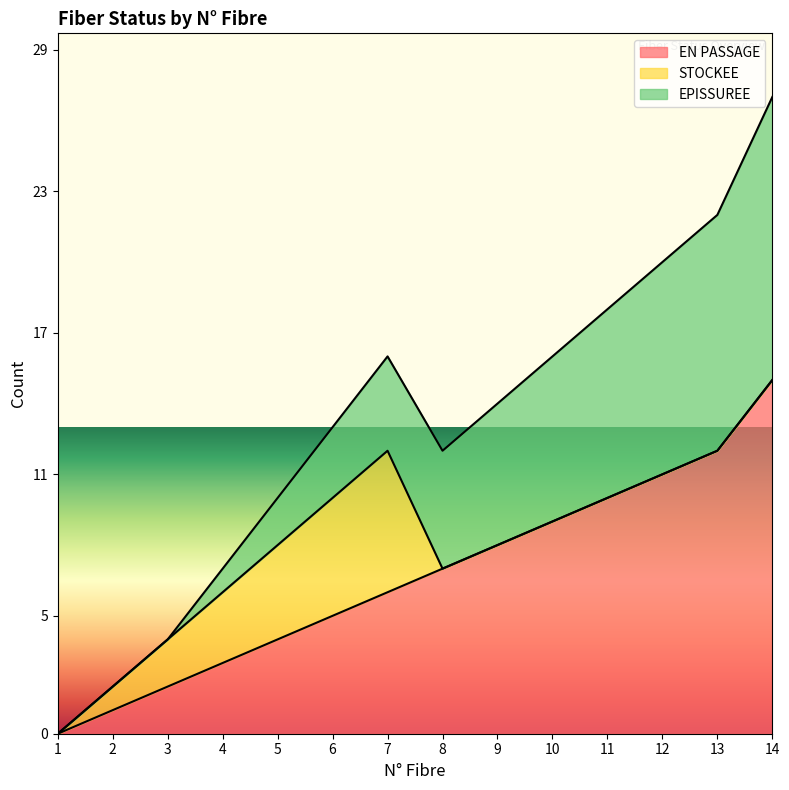

True or false: EN PASSAGE and STOCKEE intersect in this chart.

False